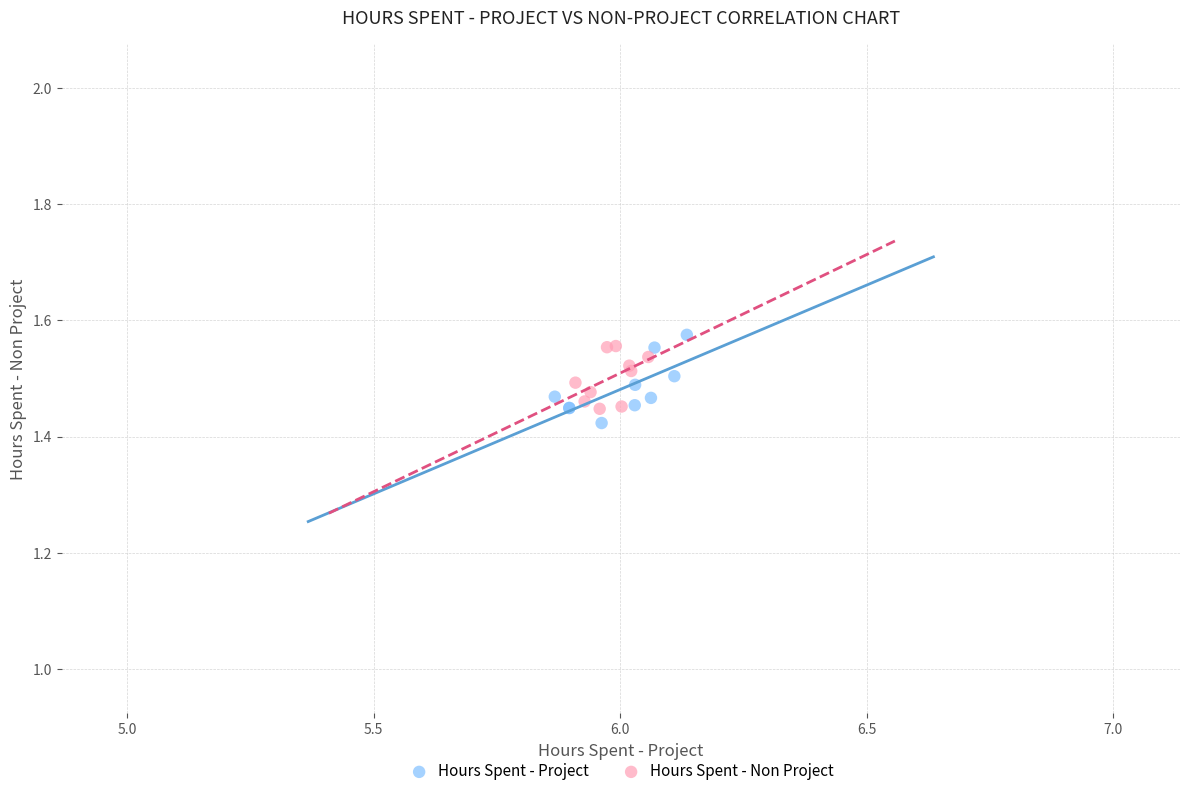

What are all the series names shown in the legend?

Hours Spent - Project, Hours Spent - Non Project